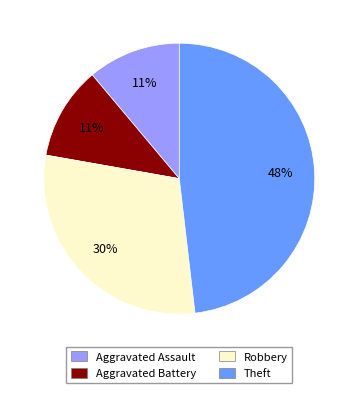

To the nearest percent, what portion does Theft represent?

48%